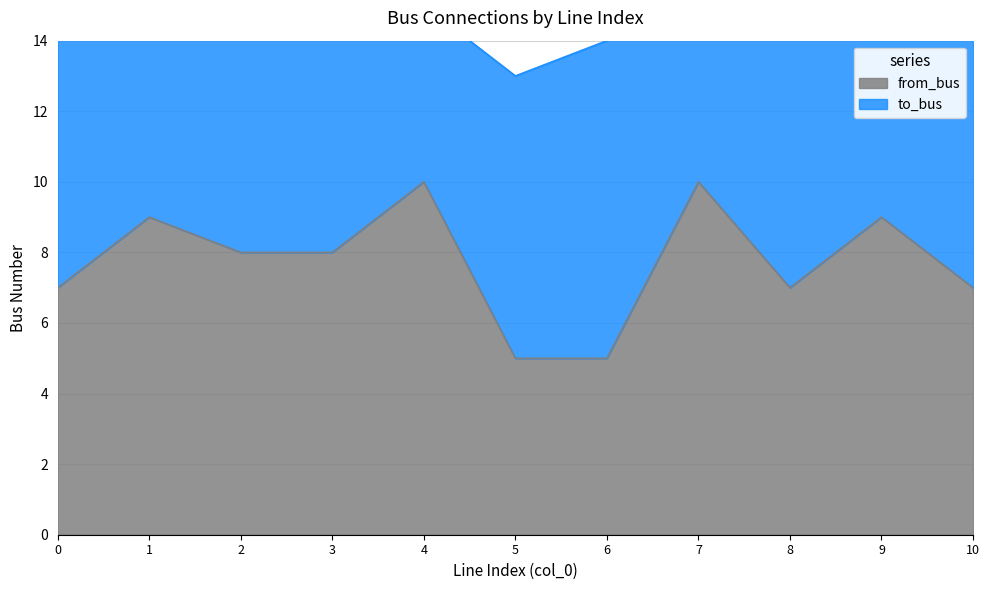

What is the average value?

8